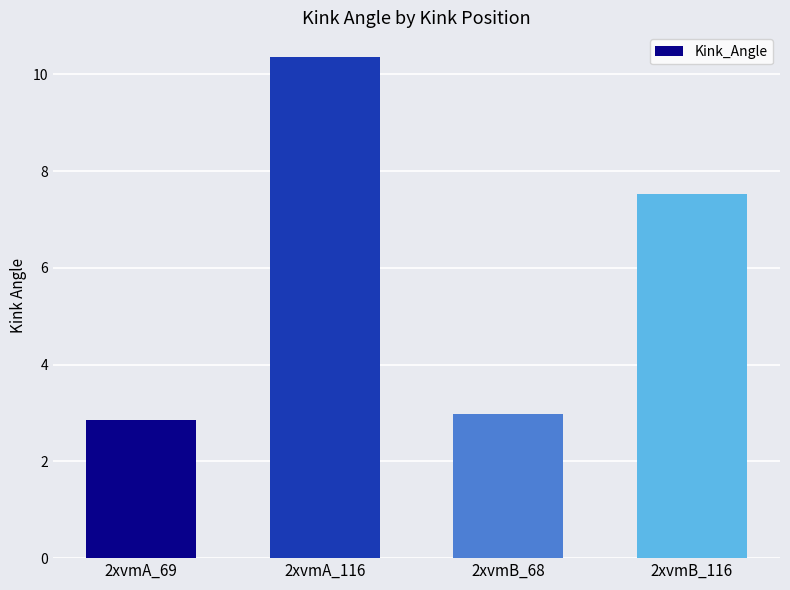

What is the ratio of the value at 2xvmA_116 to the value at 2xvmA_69?

3.6